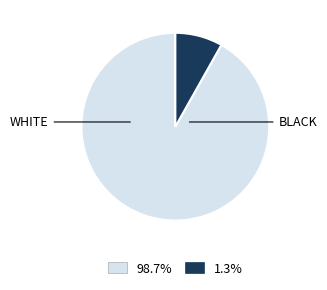

Count the number of slices in the pie.

2